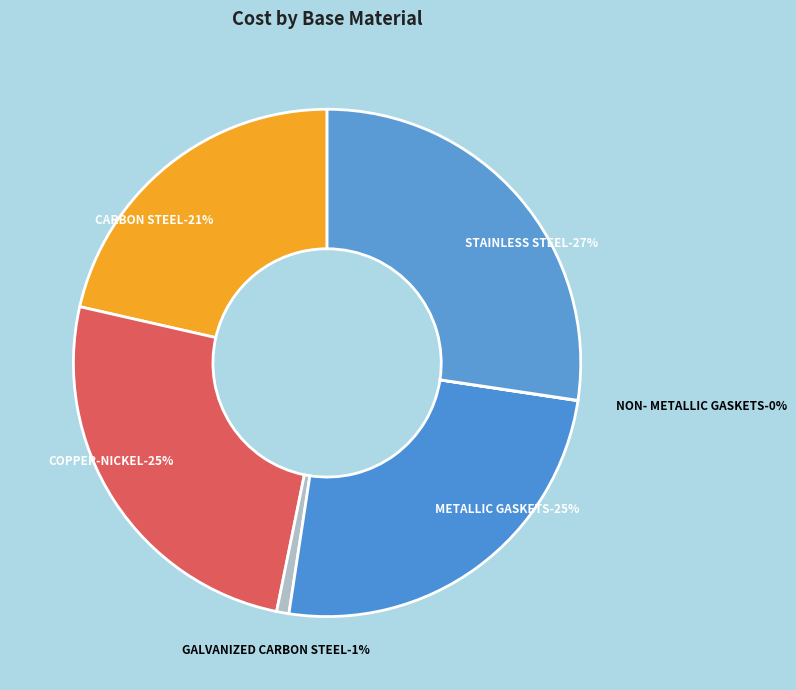

Is there any slice that represents more than half of the pie?

No